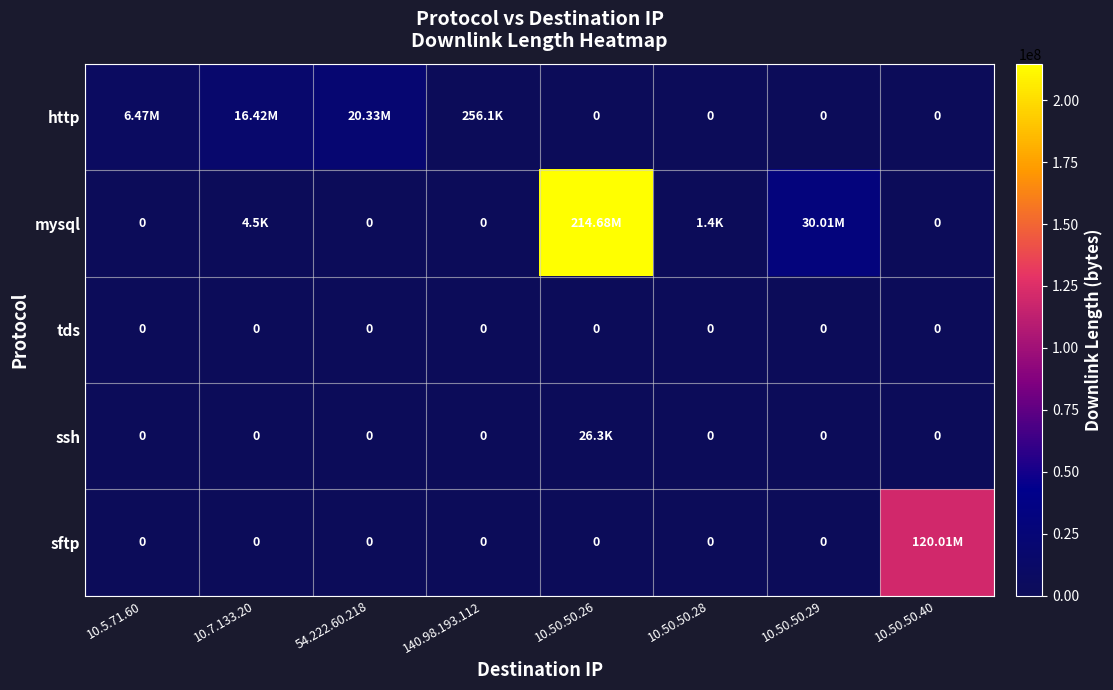

At which category is the sum across all series the highest?

10.50.50.26